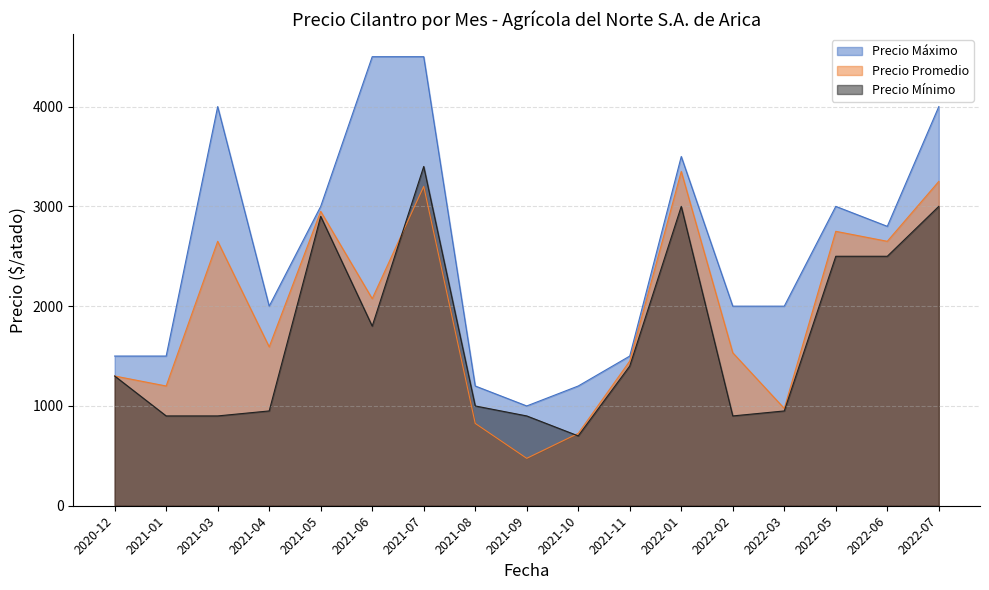

At which category does Precio maximo reach its first local valley?

2021-04